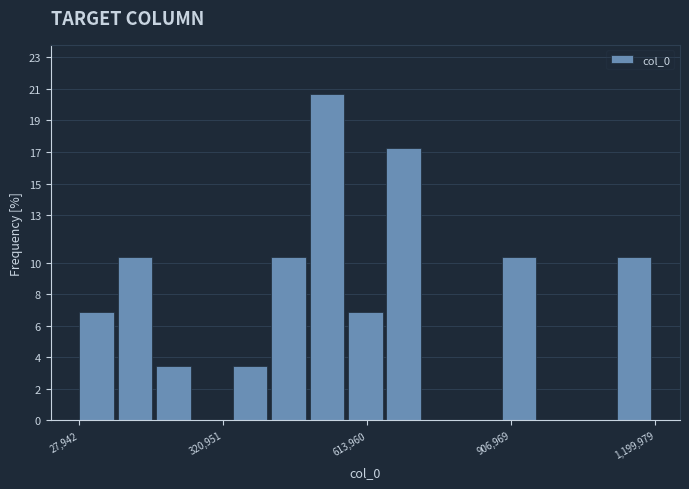

Around what value on the x-axis is the tallest bar? Give the approximate position of its centre, as read against the axis.

550000